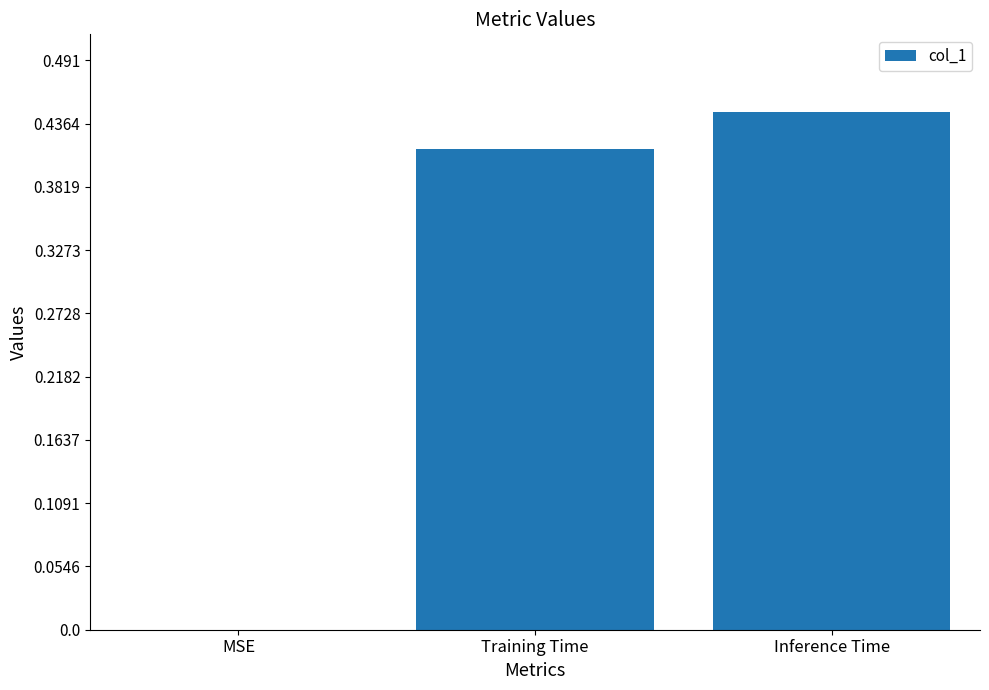

Which label corresponds to the largest value in the chart?

Inference Time